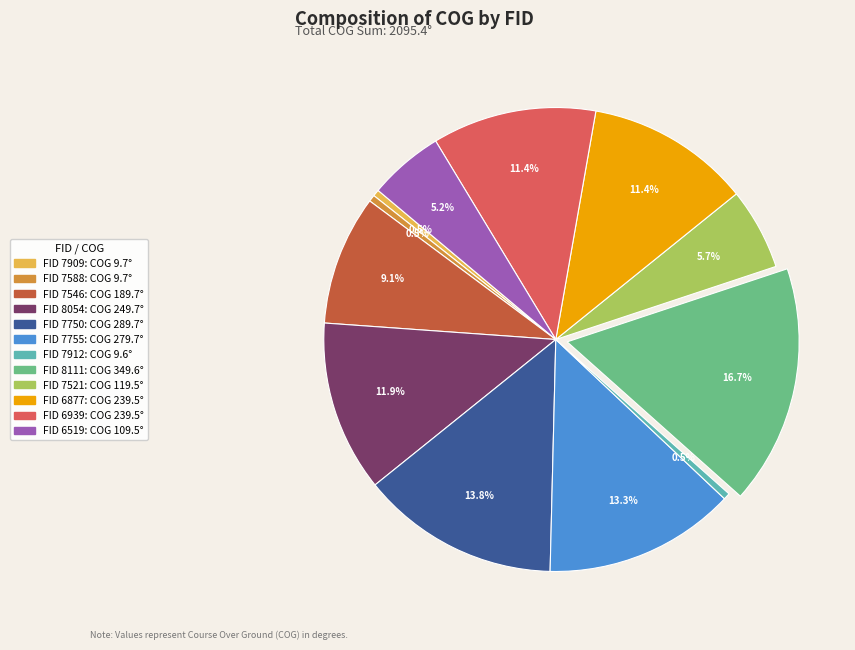

Does any single category account for the majority?

No